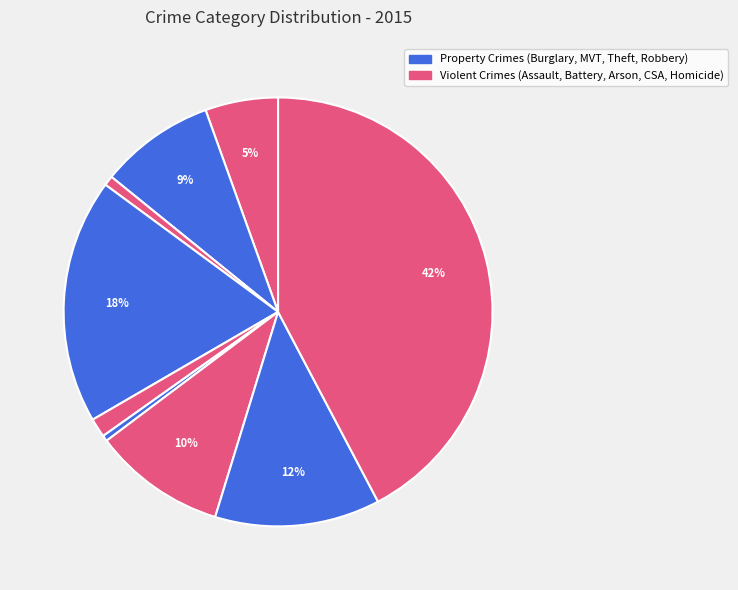

Does any single category account for the majority?

No